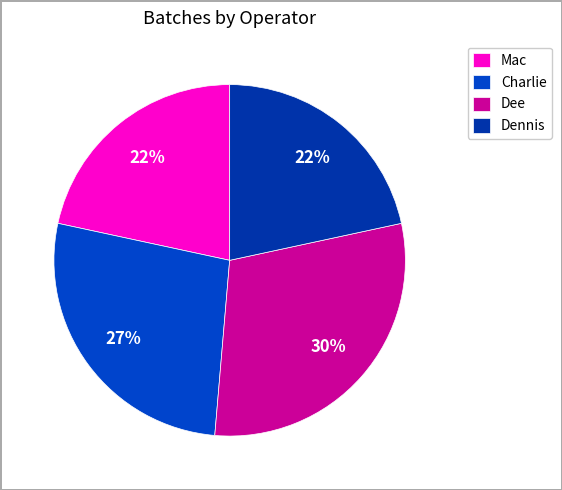

How many slices are in this pie chart?

4